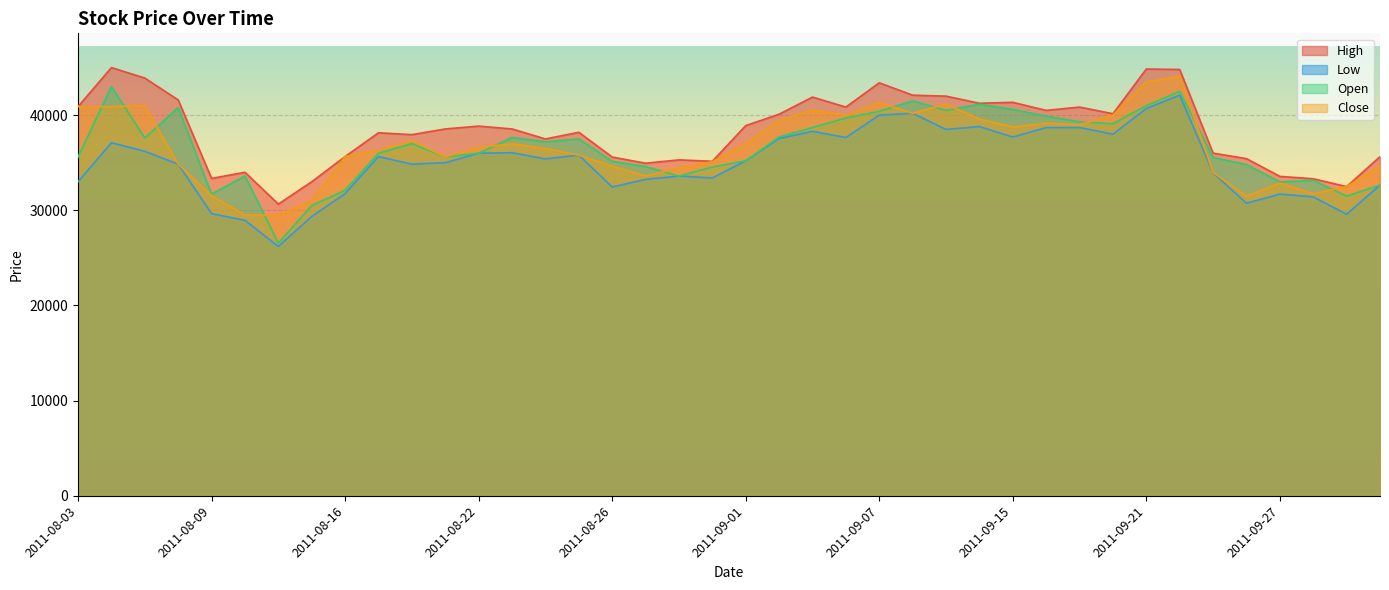

At which category is the sum across all series the highest?

2011-09-22